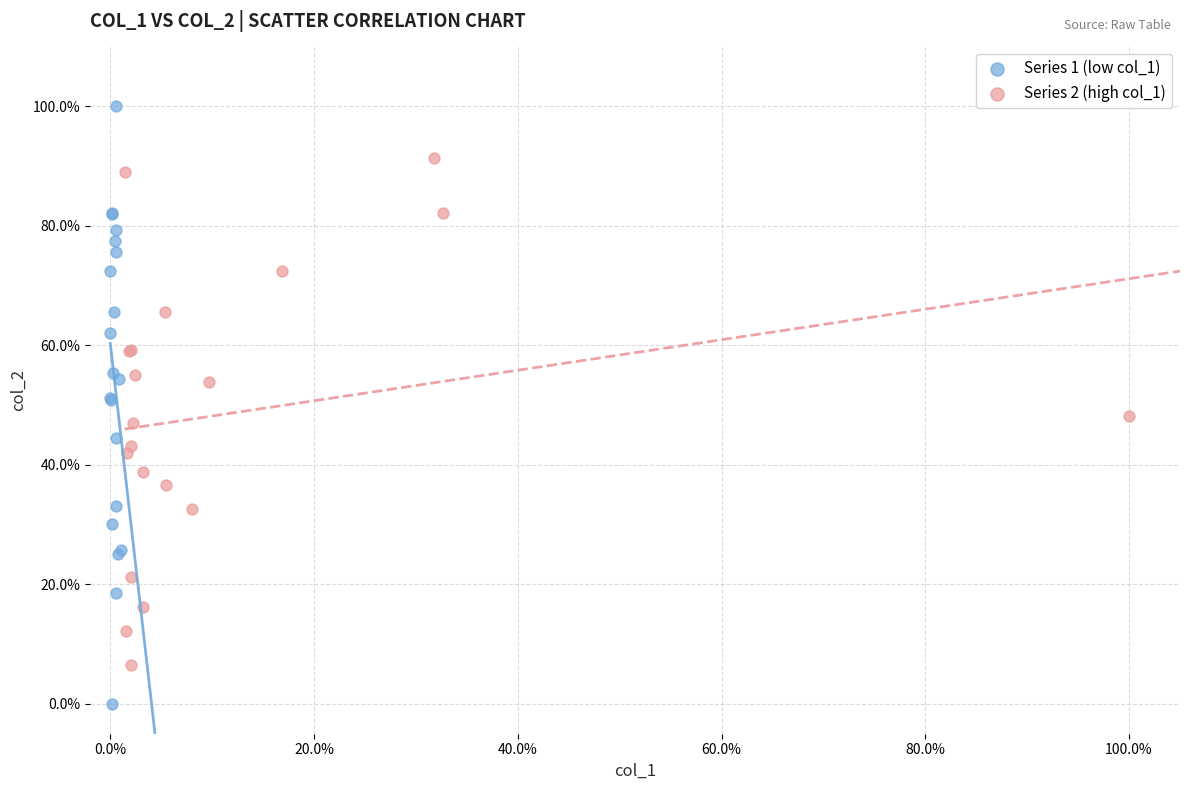

Which series reaches the minimum Y coordinate?

Series 1 (low col_1)